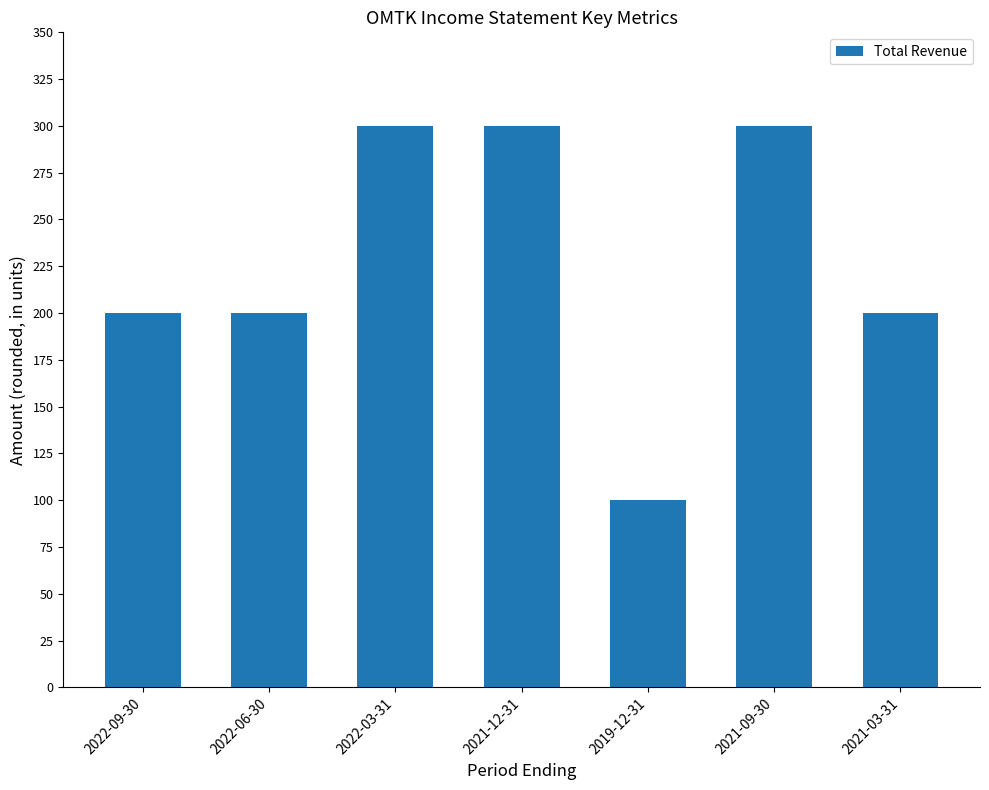

The chart shows a value of 300 at 2021-12-31. True or false?

True